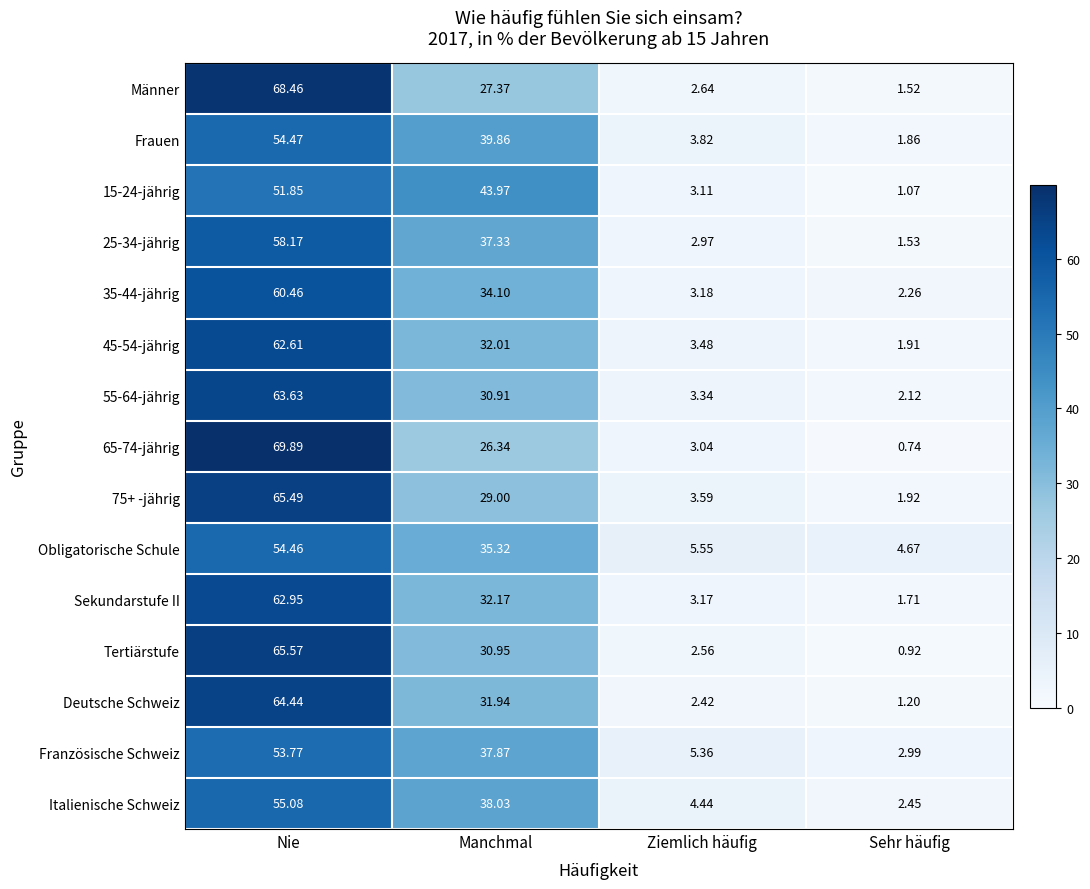

At how many categories does at least one series exceed 36?

2